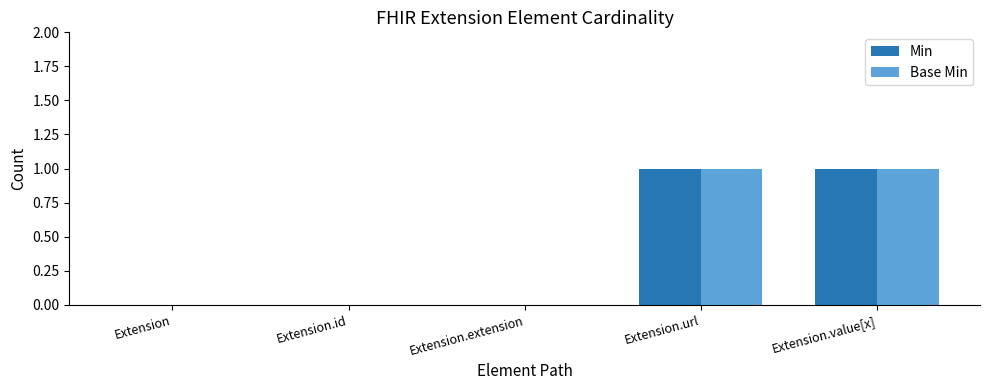

Is it true that Base Min equals 0 at Extension.extension?

True